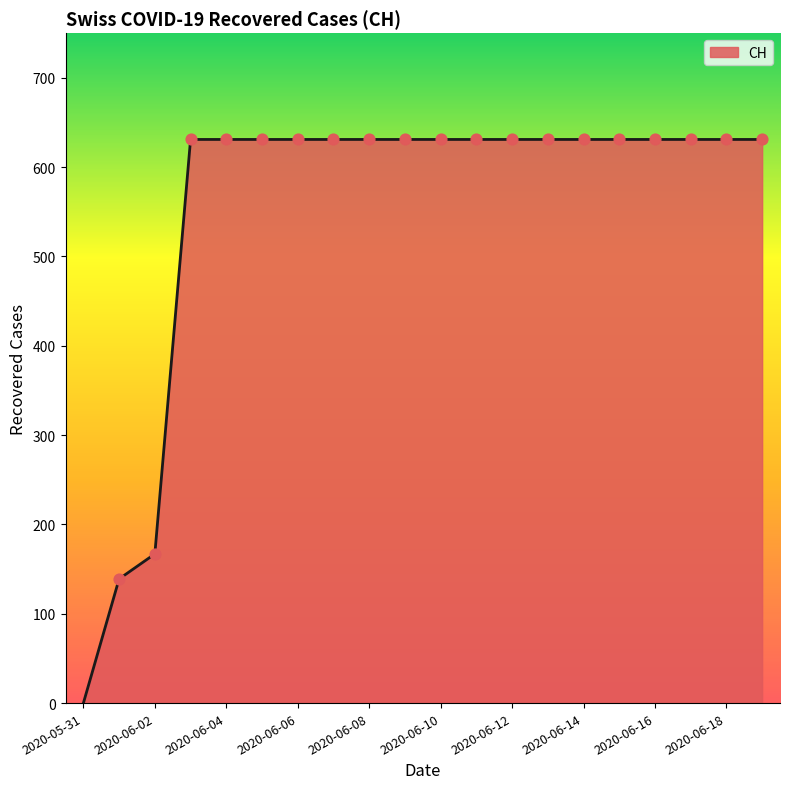

What is the greatest value displayed?

631